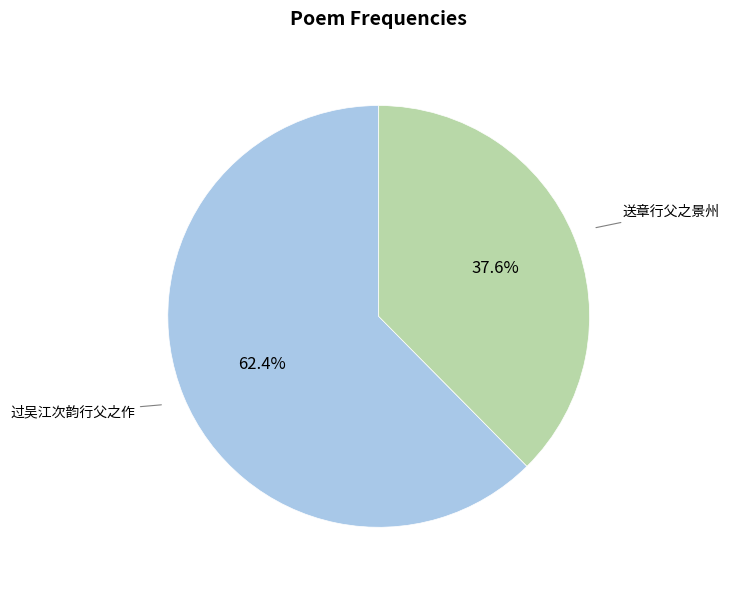

Is there any slice that represents more than half of the pie?

Yes